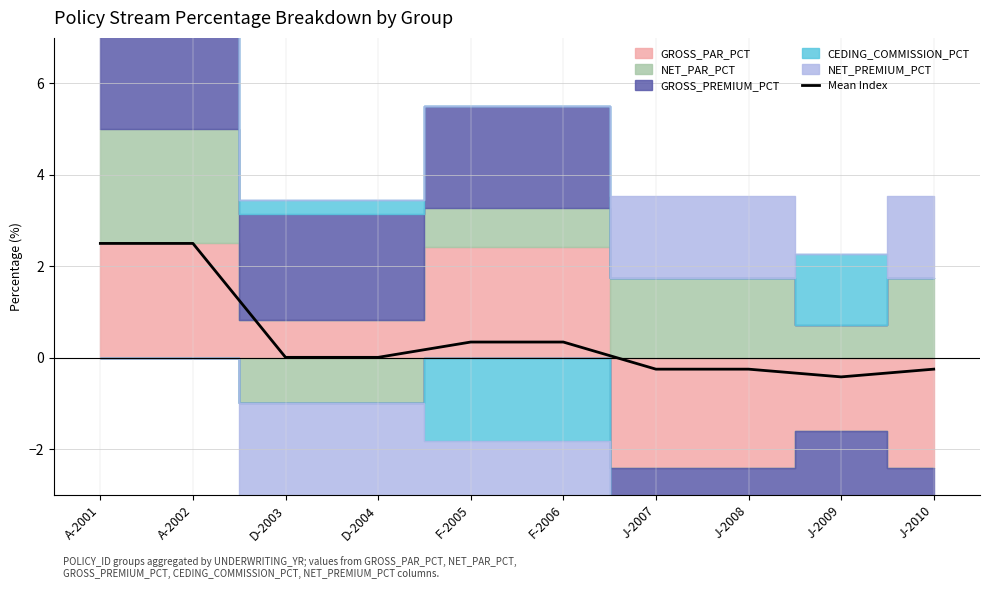

Which category has the highest value across all series?

A-2001